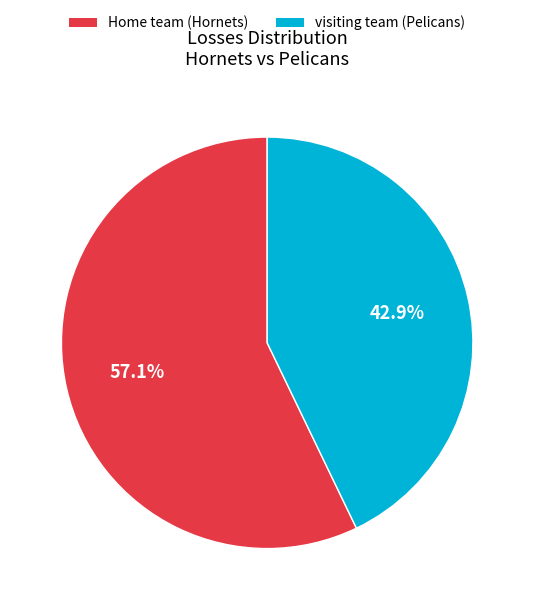

The visiting team (Pelicans) slice represents 35% of the pie. True or false?

False